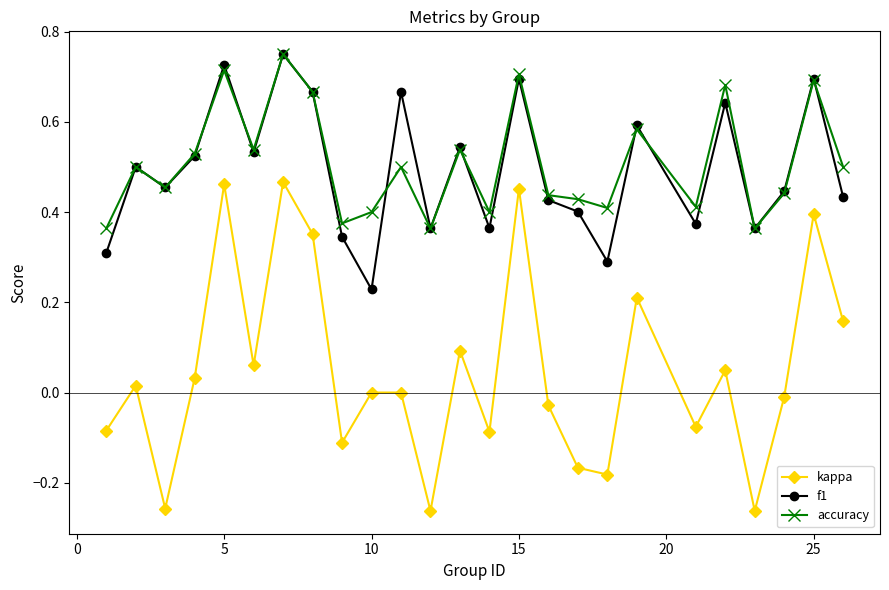

In kappa, how many points are lower than both neighbors (excluding endpoints)?

8